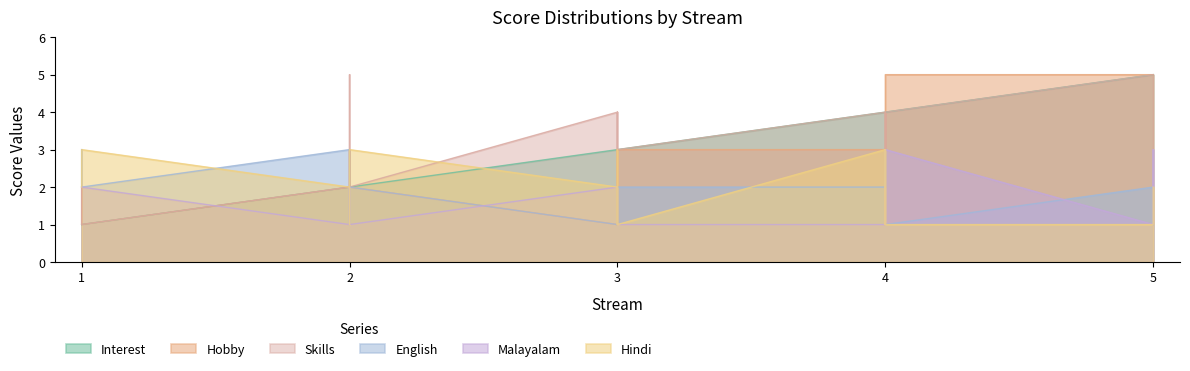

What is the sum of all Skills values?

59